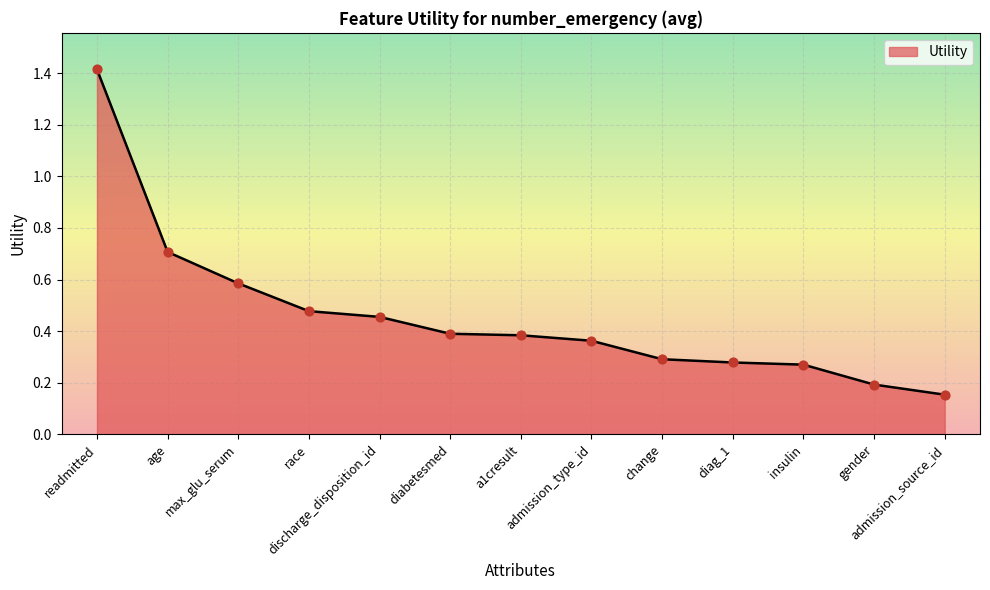

Which has a higher value, discharge_disposition_id or race?

race